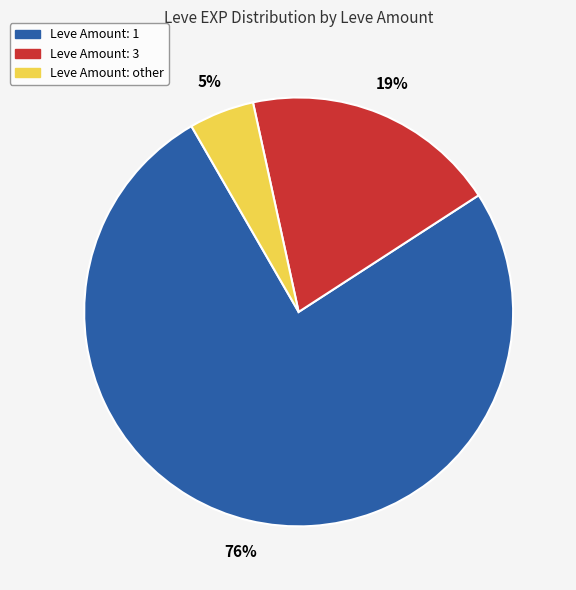

Is there a majority slice in this chart?

Yes